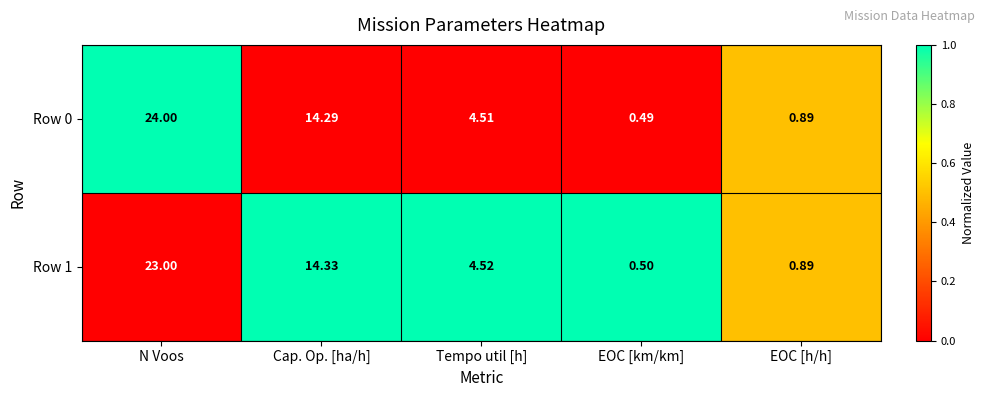

Rank the categories by Row 0 value from highest to lowest.

N Voos, Cap. Op. [ha/h], Tempo util [h], EOC [h/h], EOC [km/km]